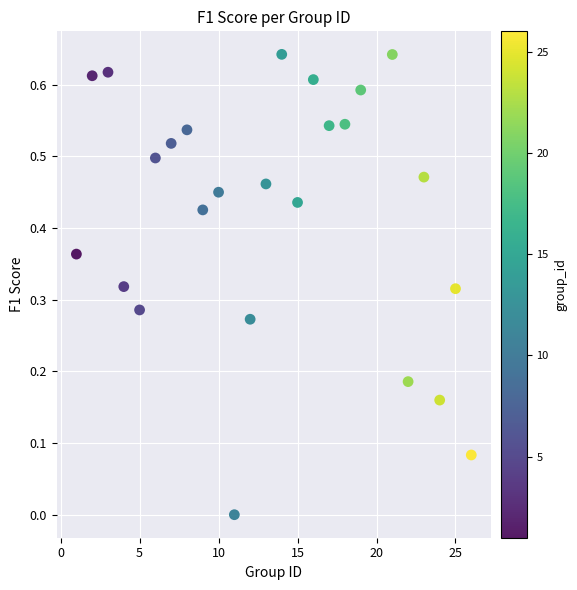

What is the range of X values (max minus min)?

25.0